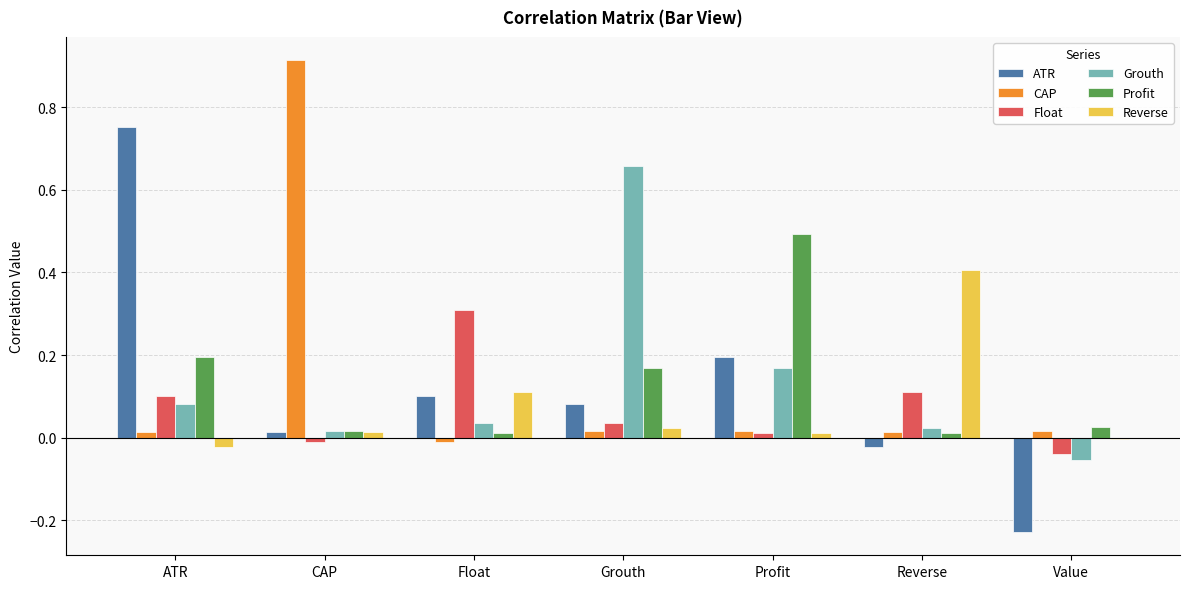

At which category does the chart reach its peak across all series?

CAP